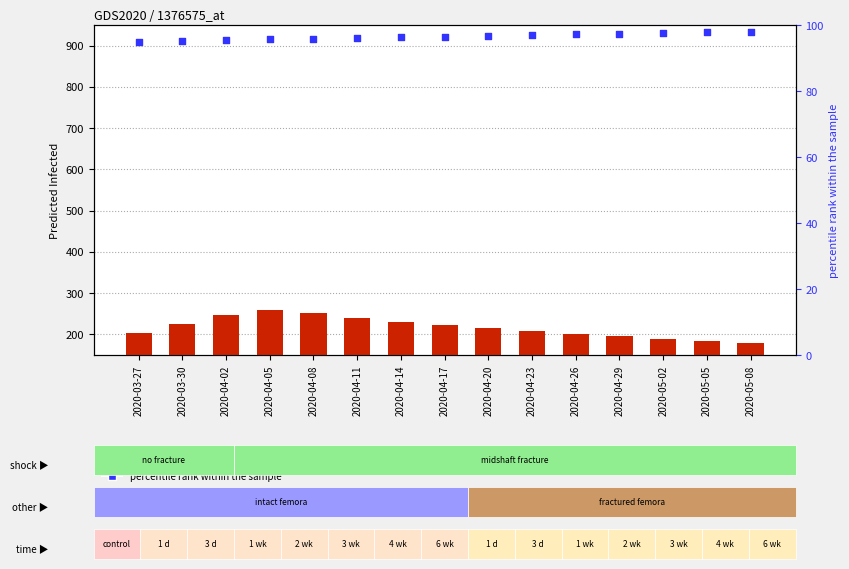

At how many categories does at least one series exceed 157?

15